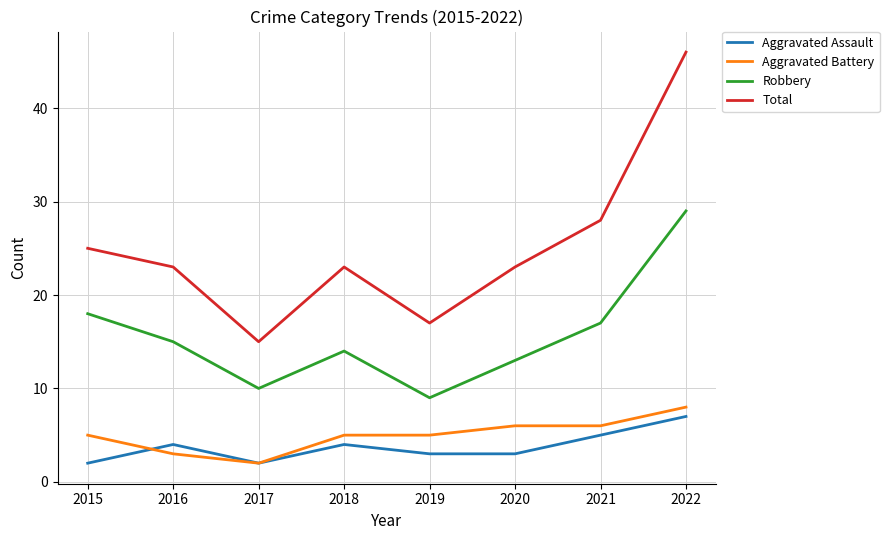

Reading left to right, extract all data points from this chart.

Aggravated Assault: 2	4	2	4	3	3	5	7
Aggravated Battery: 5	3	2	5	5	6	6	8
Robbery: 18	15	10	14	9	13	17	29
Total: 25	23	15	23	17	23	28	46